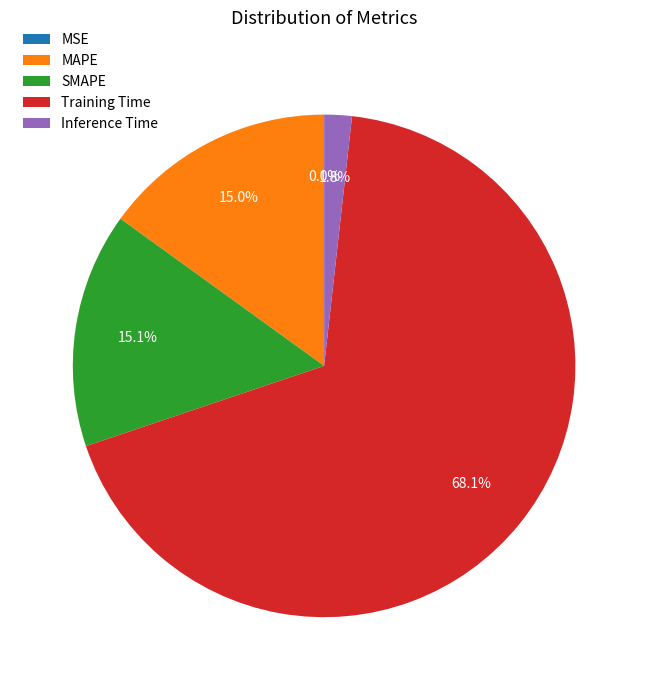

Which slice is the smallest?

MSE